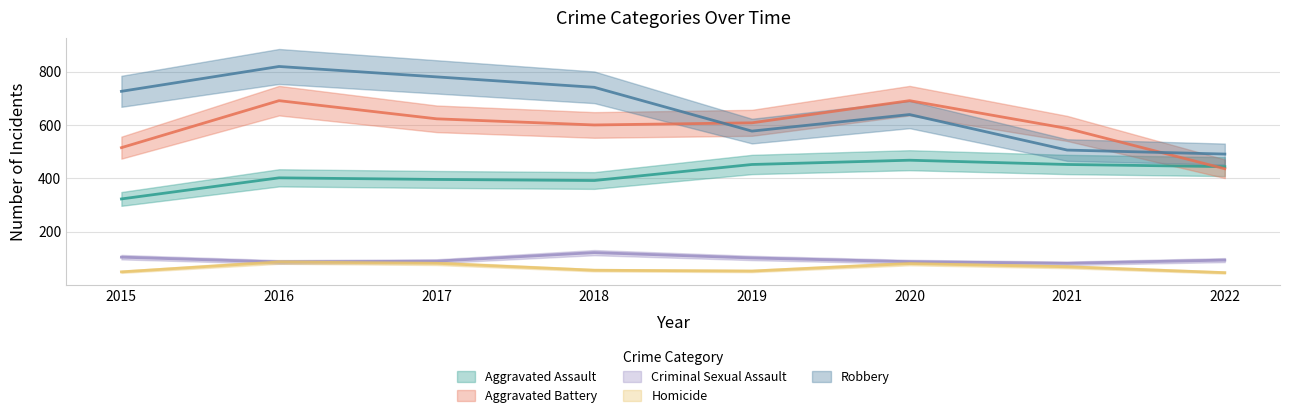

What are all the series names shown in the legend?

Aggravated Assault, Aggravated Battery, Criminal Sexual Assault, Homicide, Robbery